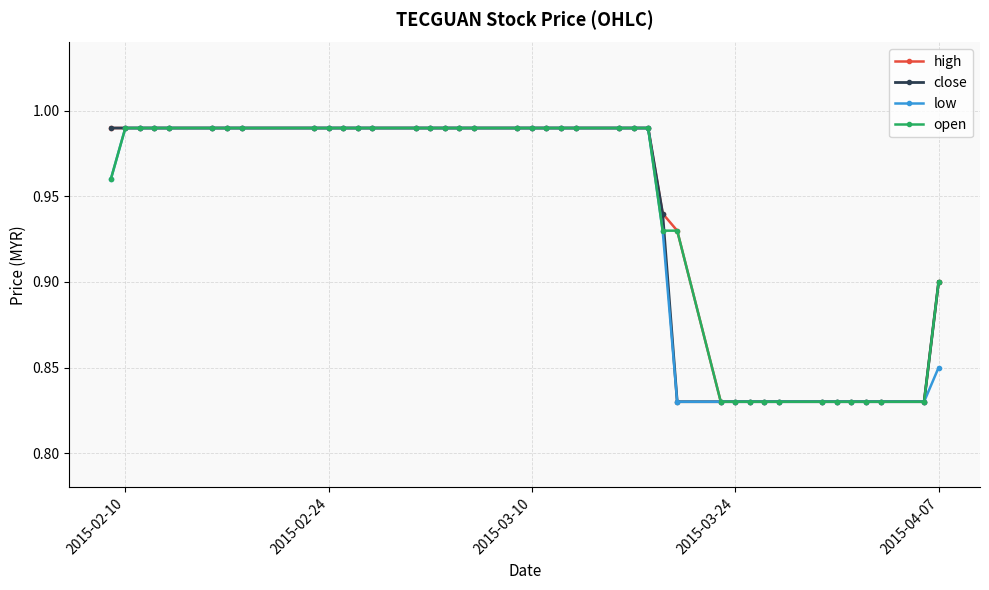

At how many categories does at least one series exceed 0?

40